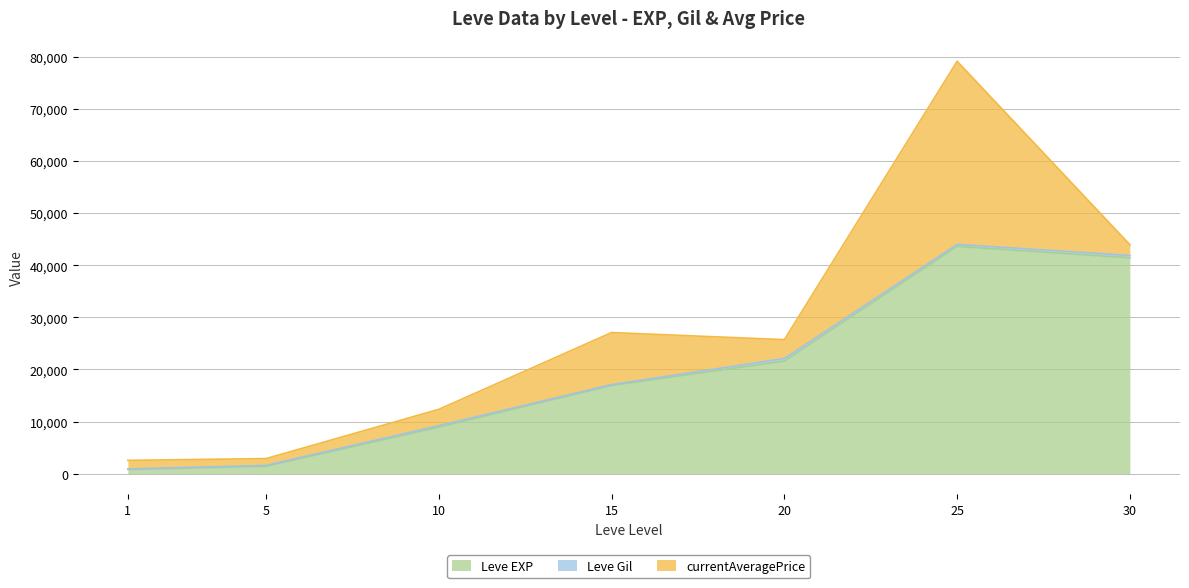

What are all the series names shown in the legend?

Leve EXP, Leve Gil, currentAveragePrice